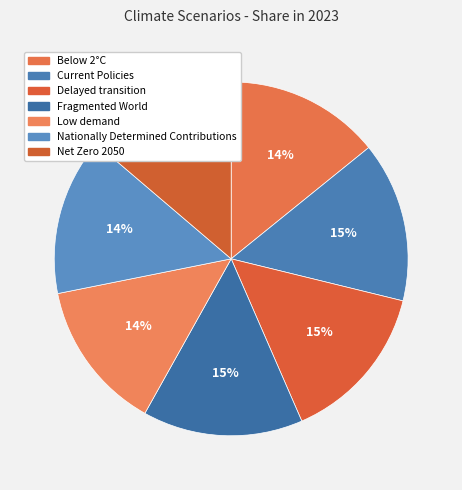

Count the number of slices in the pie.

7